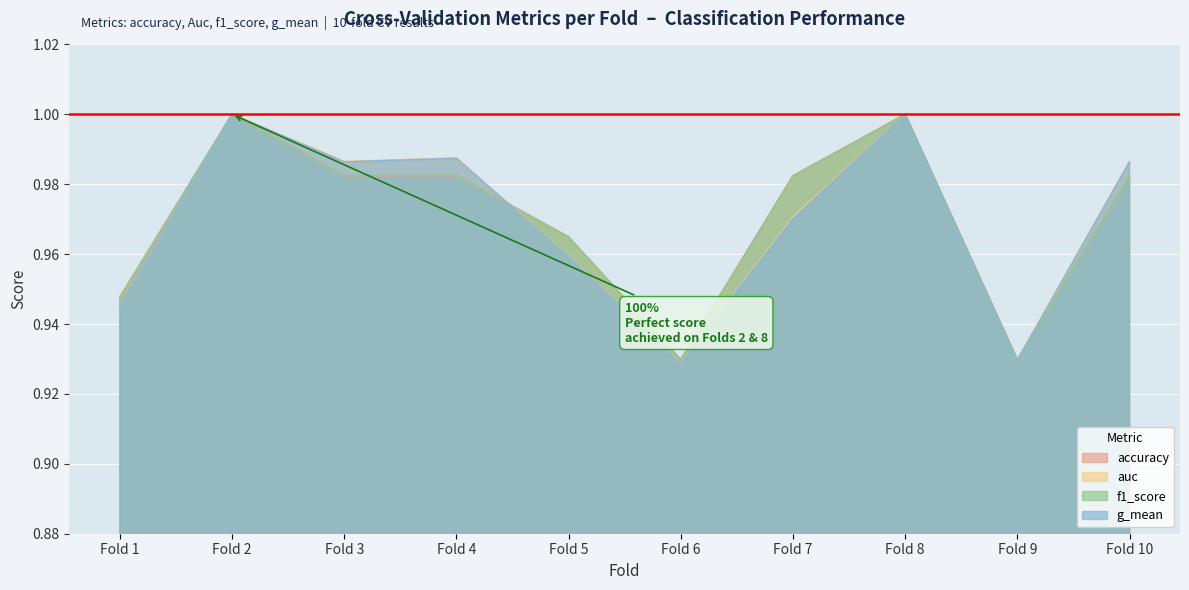

In g_mean, how many points are lower than both neighbors (excluding endpoints)?

3